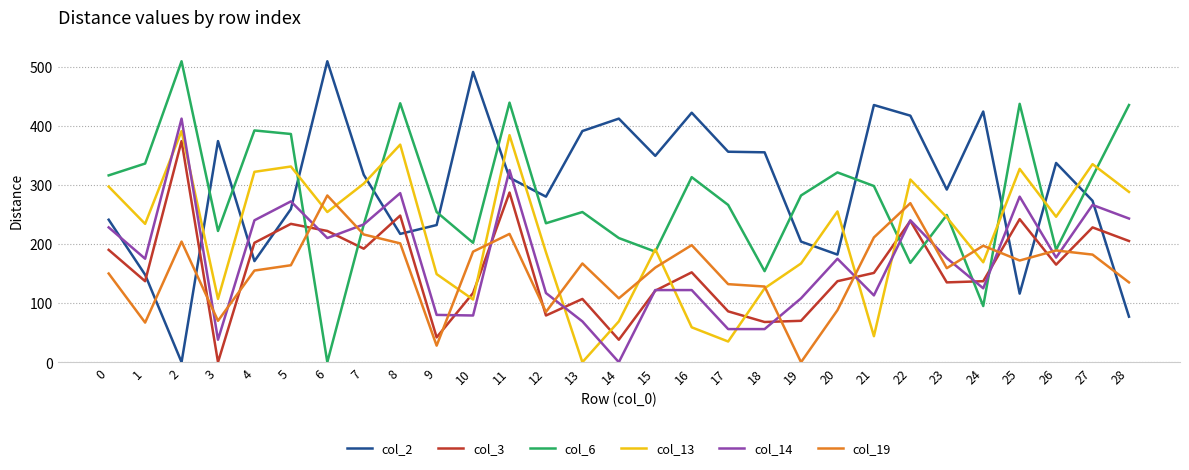

At which category is the sum across all series the highest?

11